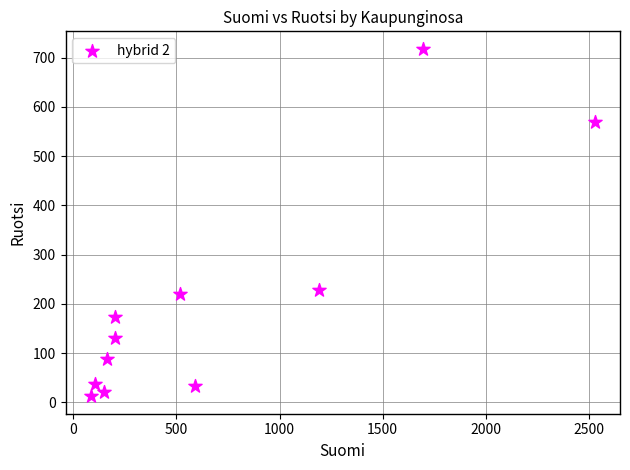

What is the average Y value?

203